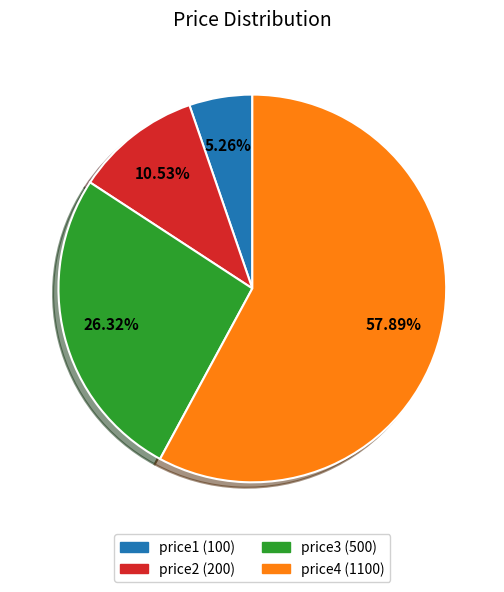

What is the smallest slice in the pie chart?

price1